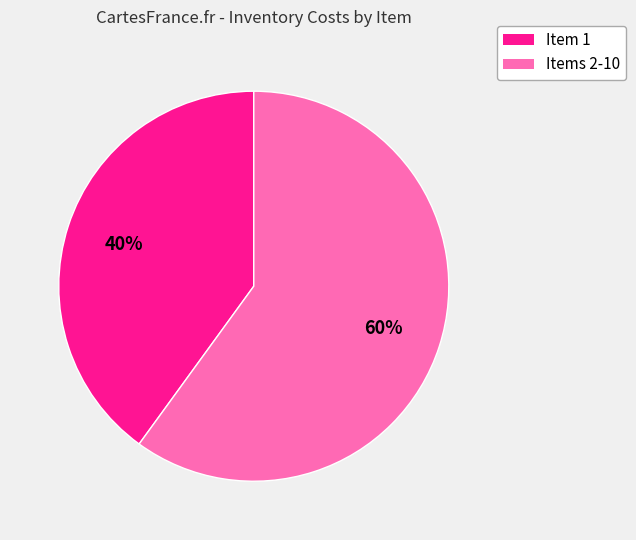

To the nearest percent, what is the difference between the largest and smallest slice percentages?

20%